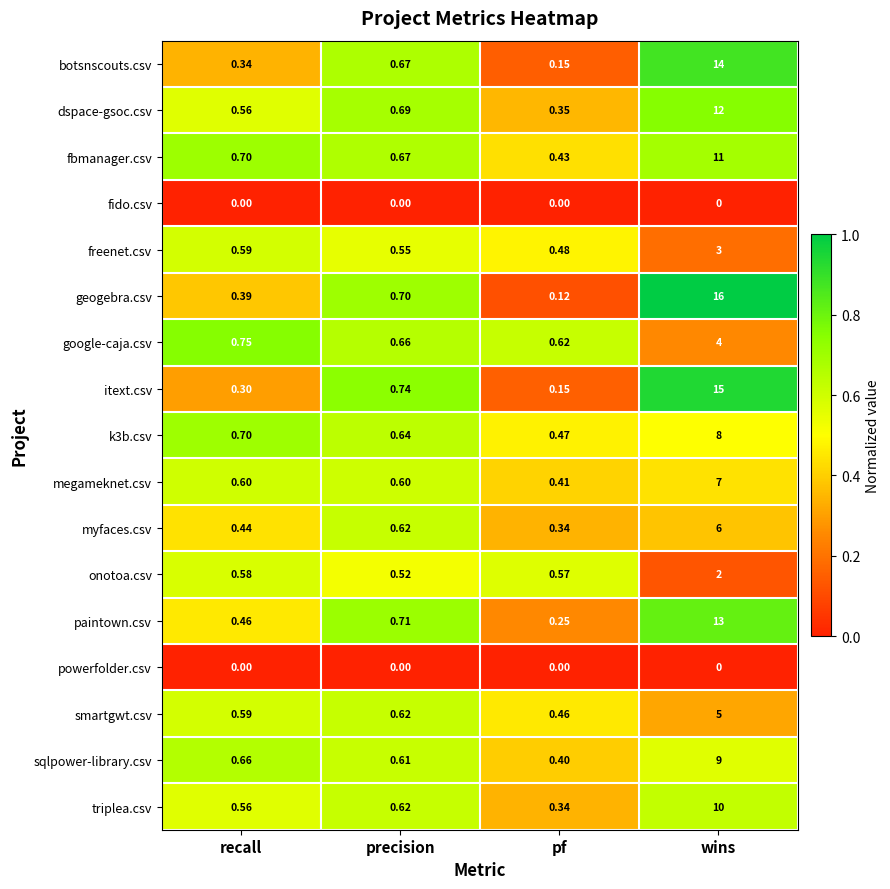

Which series has the largest range (max minus min)?

geogebra.csv